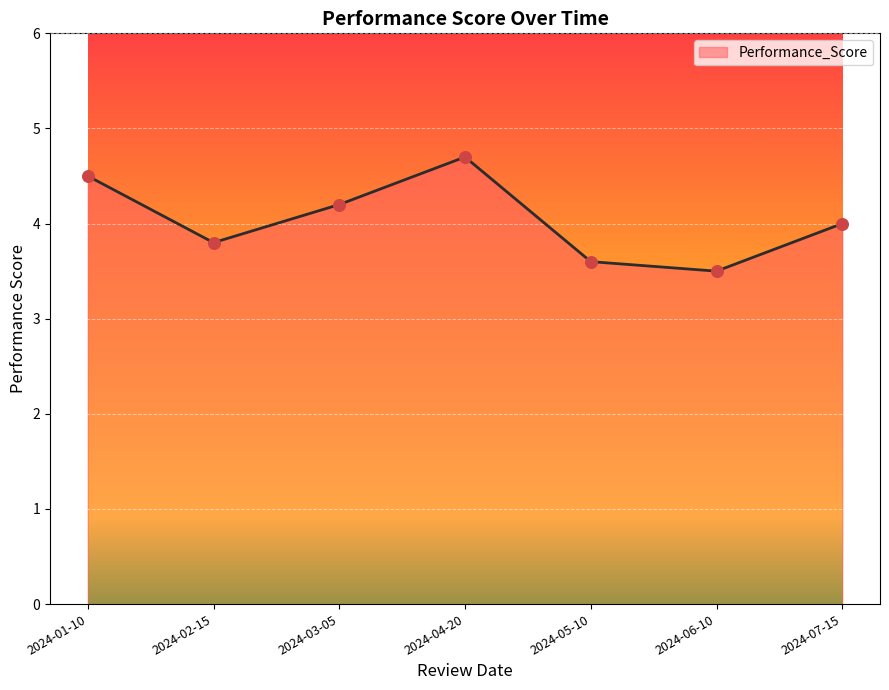

What is the change in value from 2024-02-15 to 2024-07-15?

+0.2